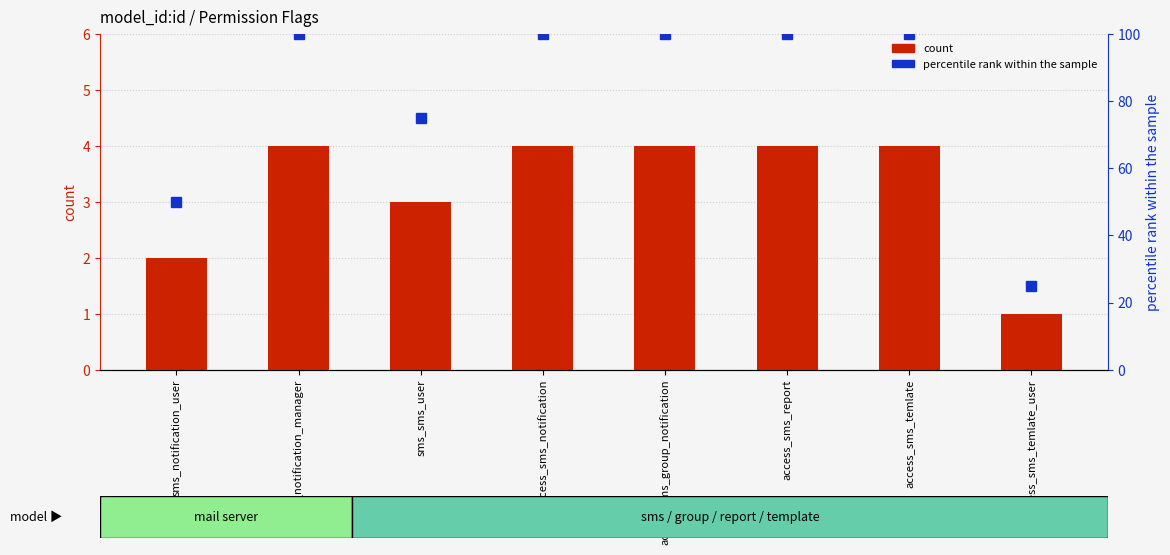

Reading right to left, list all the values displayed in this chart.

count: access_sms_temlate_user=1	access_sms_temlate=4	access_sms_report=4	access_sms_group_notification=4	access_sms_notification=4	sms_sms_user=3	sms_notification_manager=4	sms_notification_user=2
percentile rank within the sample: access_sms_temlate_user=25	access_sms_temlate=100	access_sms_report=100	access_sms_group_notification=100	access_sms_notification=100	sms_sms_user=75	sms_notification_manager=100	sms_notification_user=50